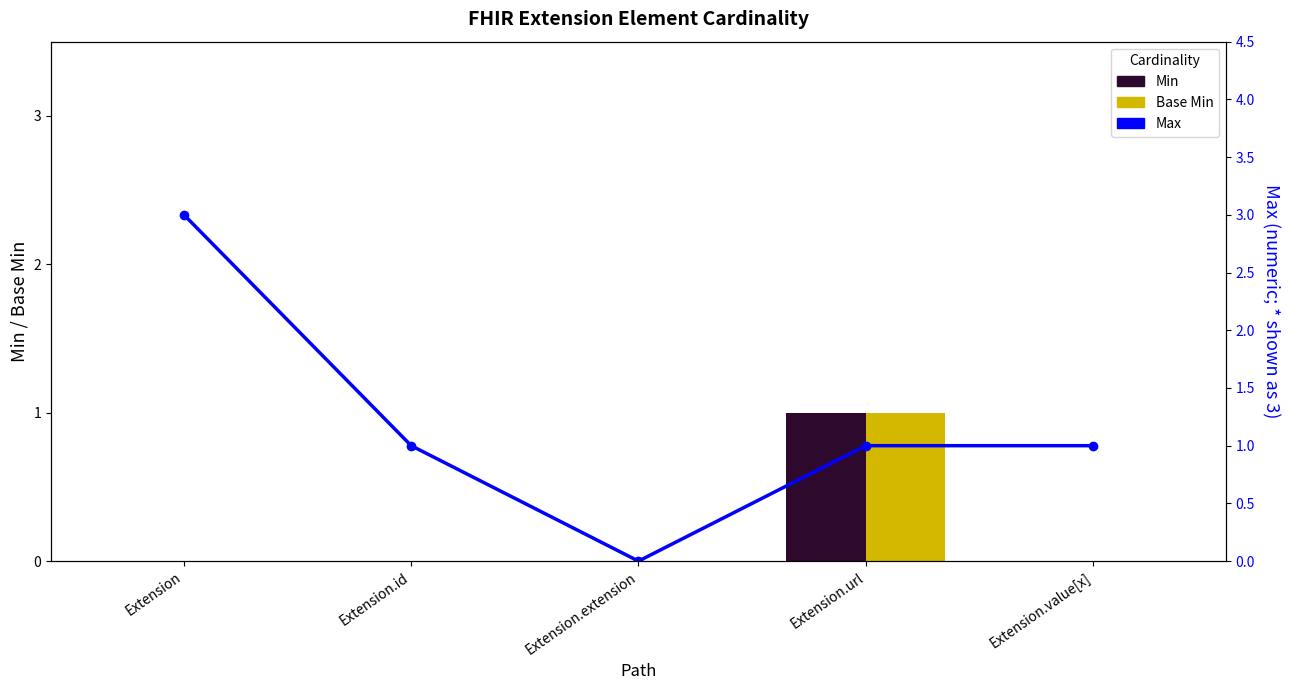

Is the value of Base Min at Extension.value[x] greater than the value of Min at Extension.id?

No